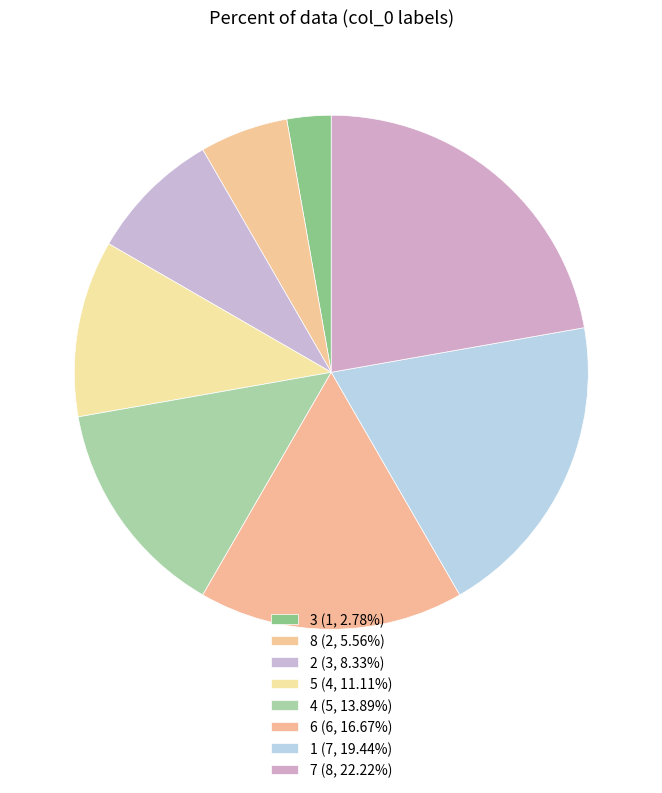

Does 5 account for over 50% of the chart?

No